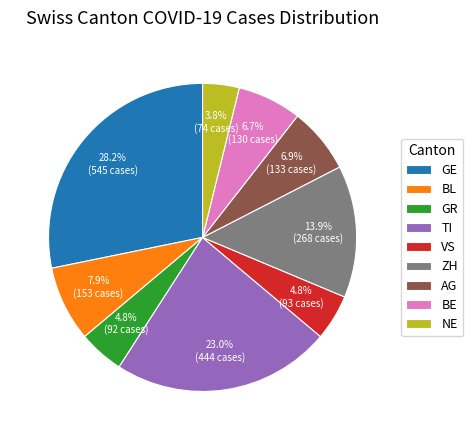

Is there a majority slice in this chart?

No